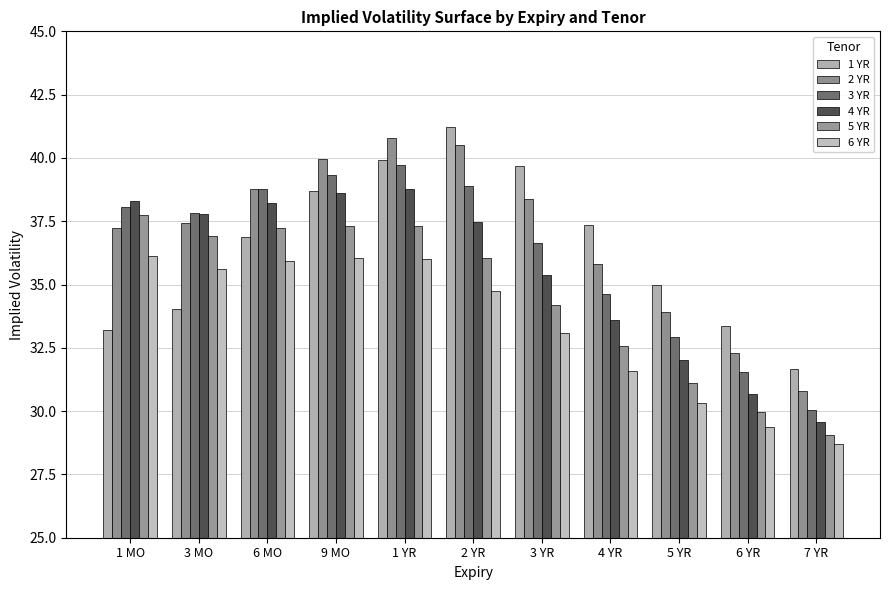

At which label does 3 YR first exceed 37?

1 MO